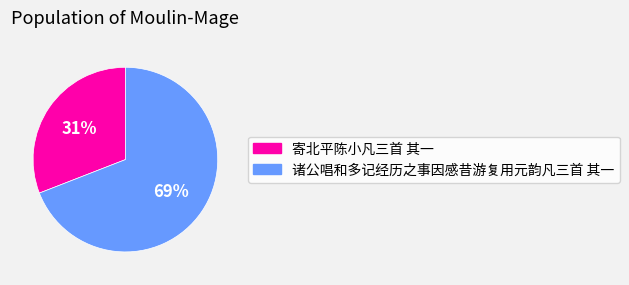

The 诸公唱和多记经历之事因感昔游复用元韵凡三首 其一 slice represents 61% of the pie. True or false?

False